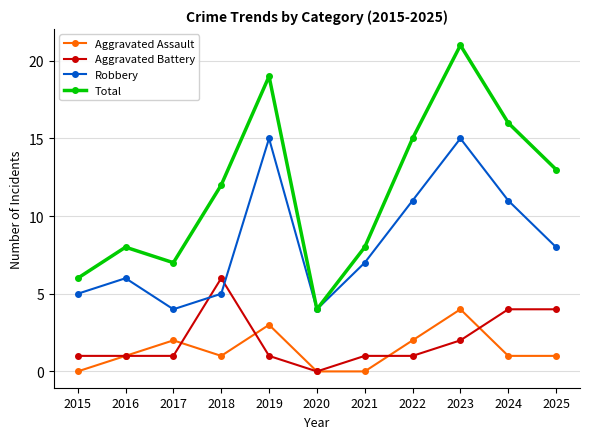

Does the chart have visible grid lines?

Yes